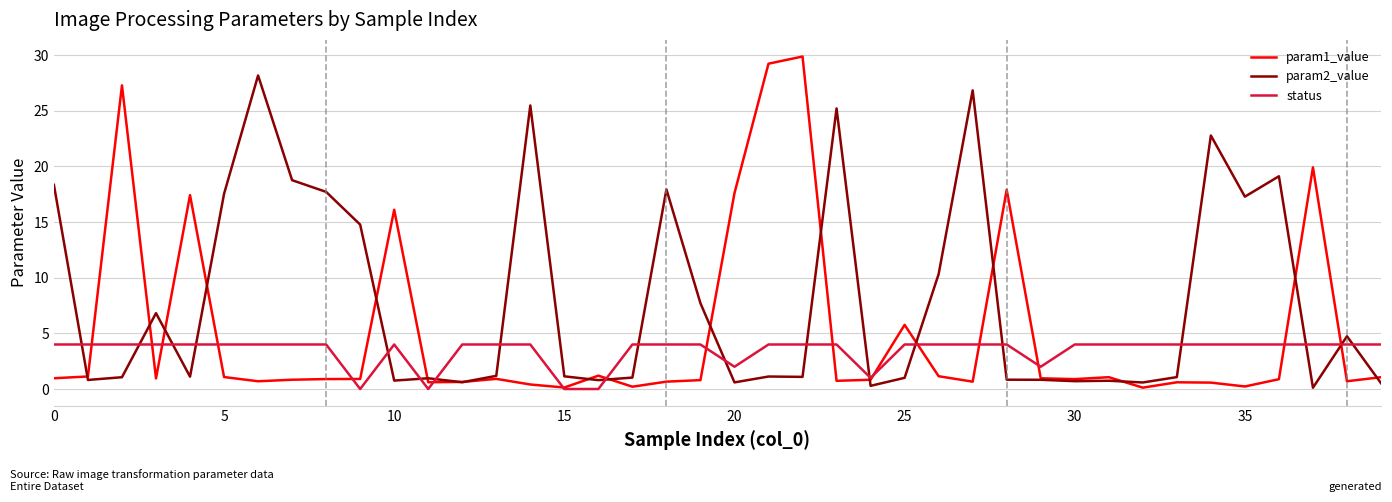

List the series in order of their peak value, lowest first.

status, param2_value, param1_value